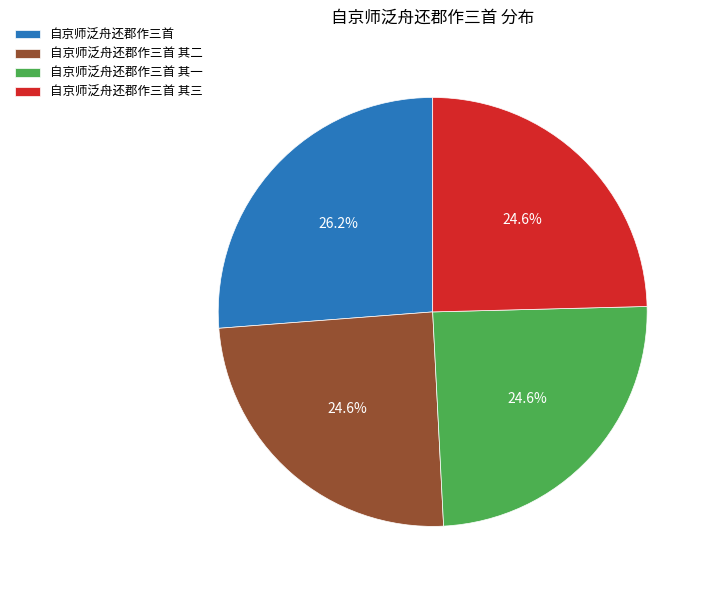

What percentage is NOT represented by 自京师泛舟还郡作三首?

73.8%